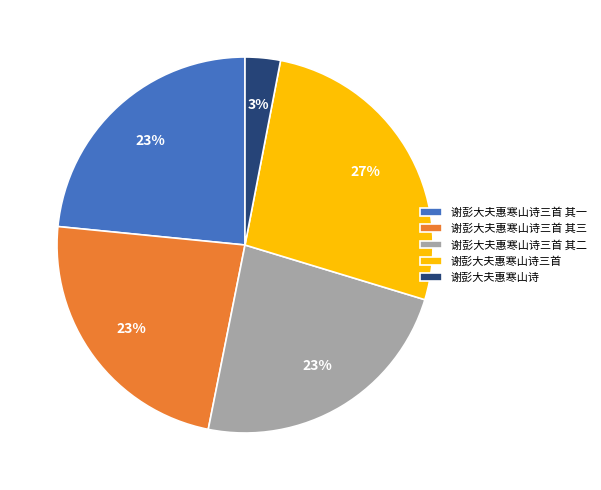

Between 谢彭大夫惠寒山诗三首 and 谢彭大夫惠寒山诗三首 其三, which is larger?

谢彭大夫惠寒山诗三首